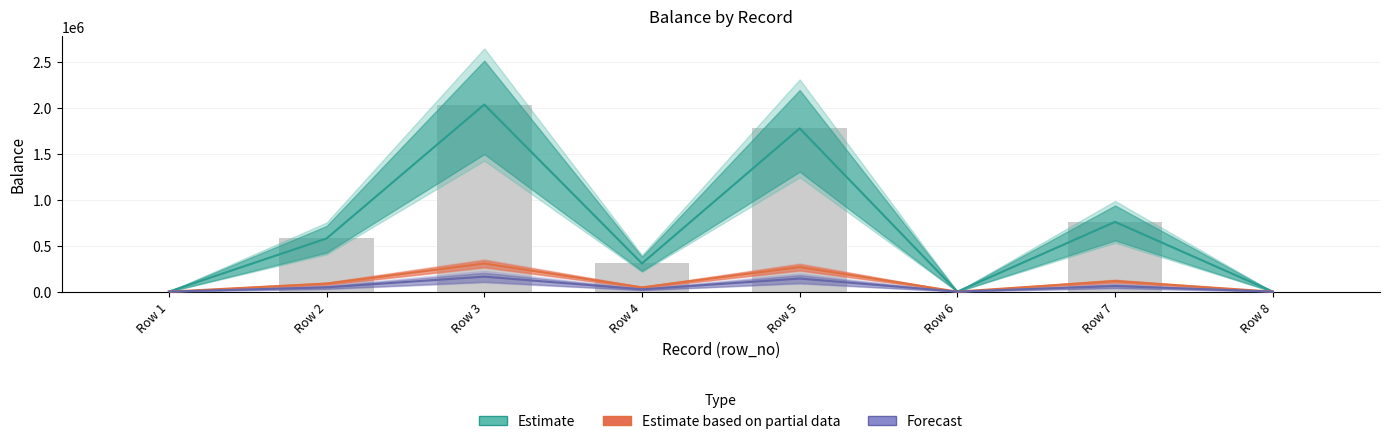

The balance_mid series shows 266364.8 at Row 5. True or false?

True